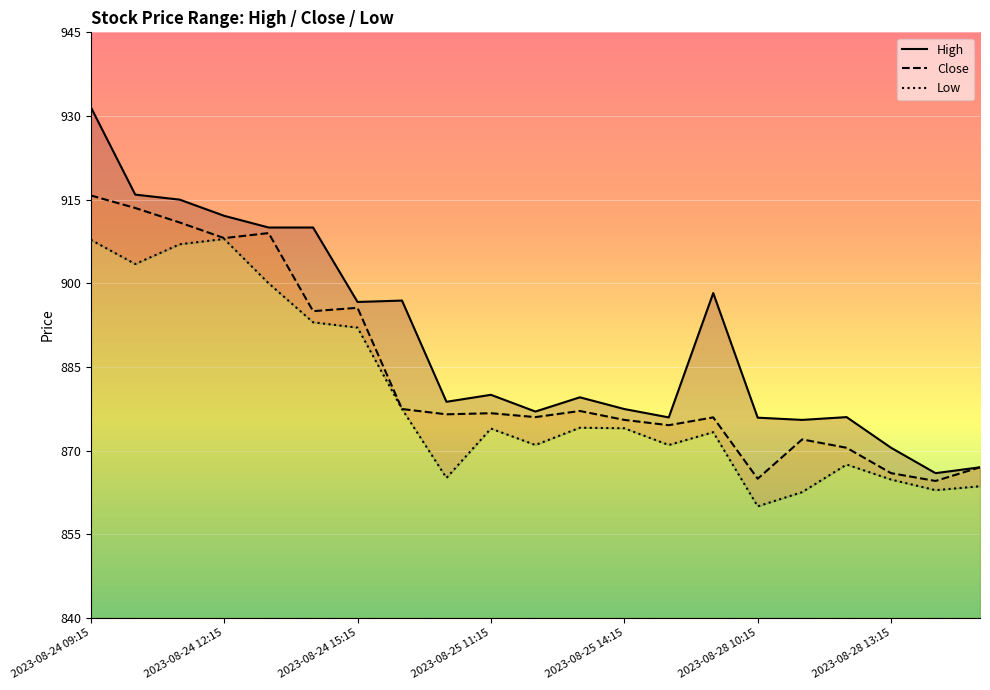

Which series has the largest total across all categories?

High